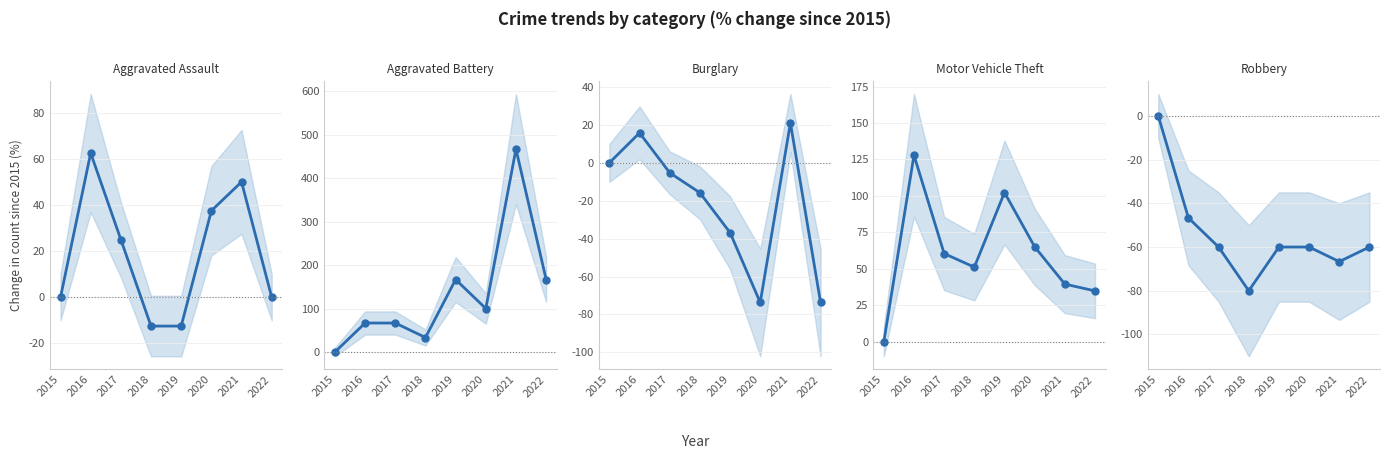

Which series has the largest range (max minus min)?

Aggravated Battery